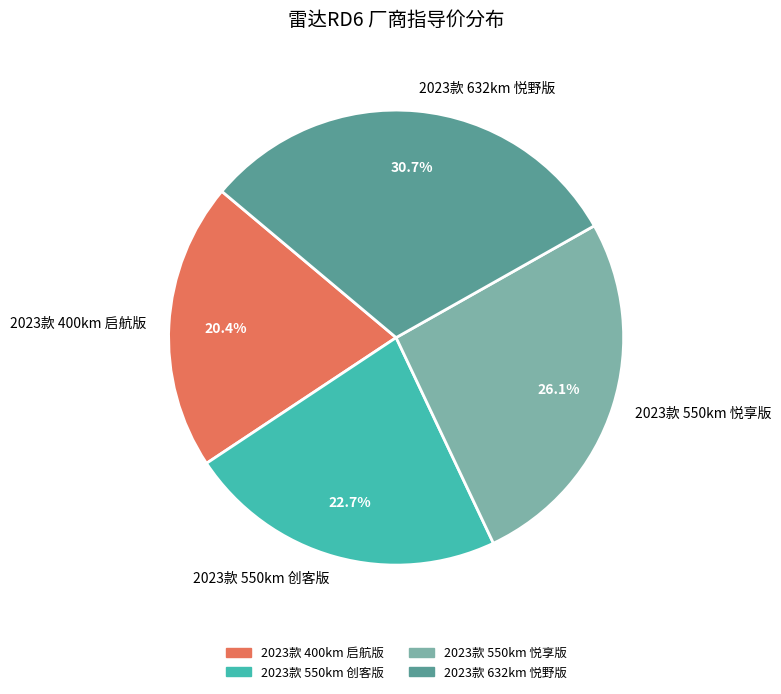

Is it true that 2023款 550km 悦享版 is 26% of the pie?

True